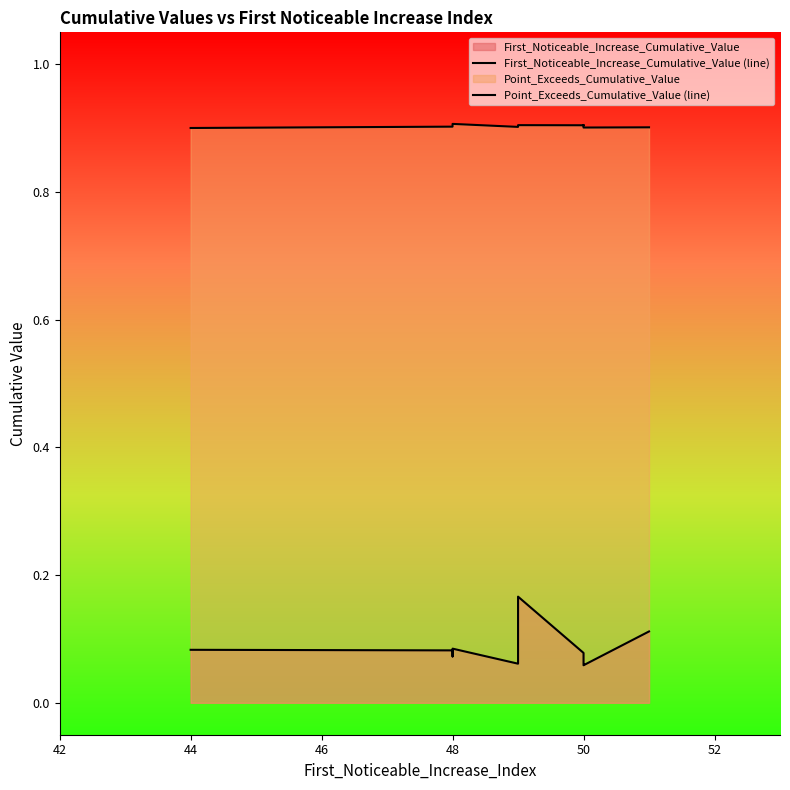

Does the chart have visible grid lines?

No